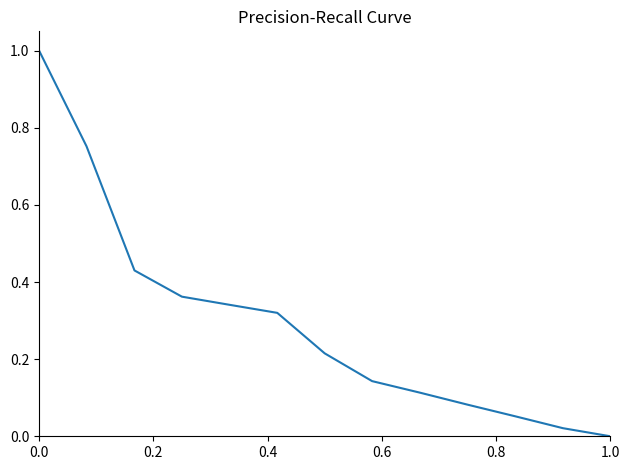

What is the difference between the maximum and minimum values?

1.0